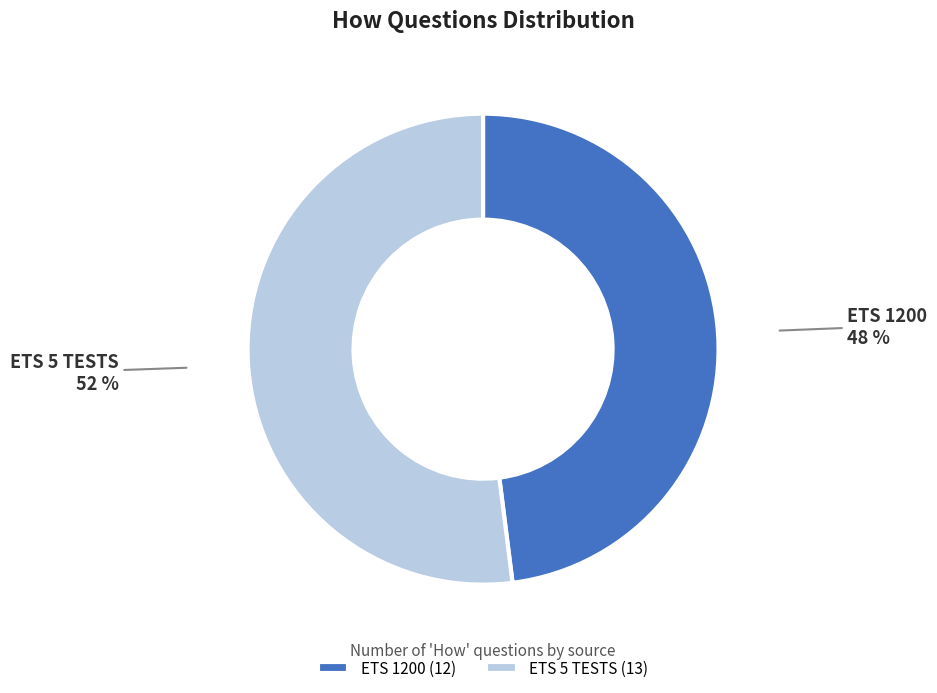

What is the majority slice?

ETS 5 TESTS